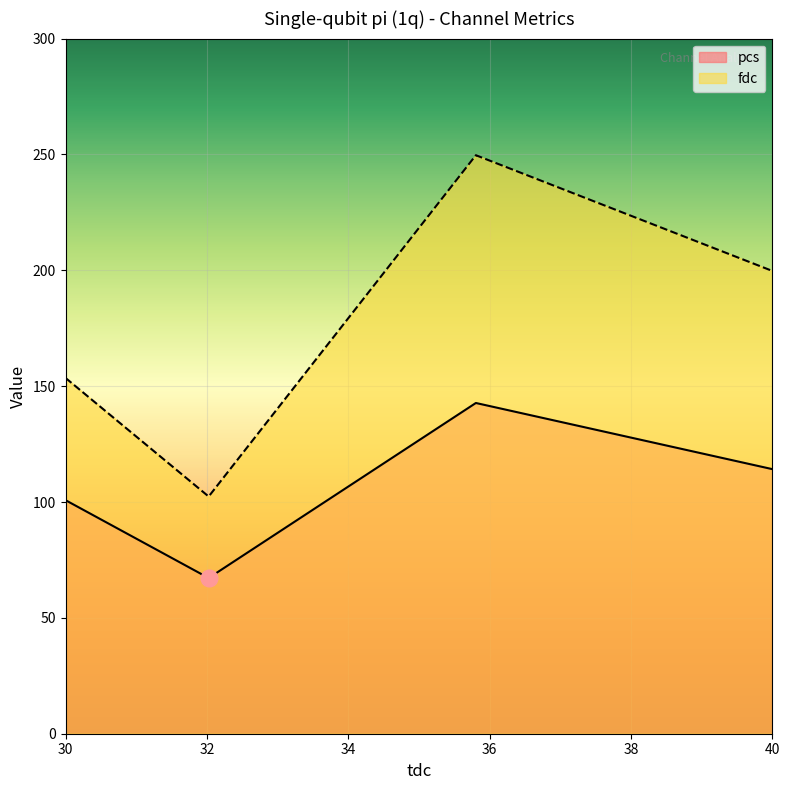

At which label is fdc closest to 176?

30